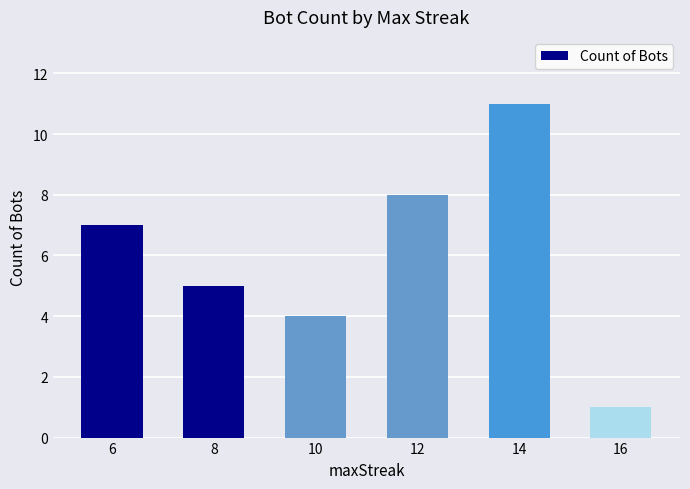

Which has a higher value, 12 or 14?

14